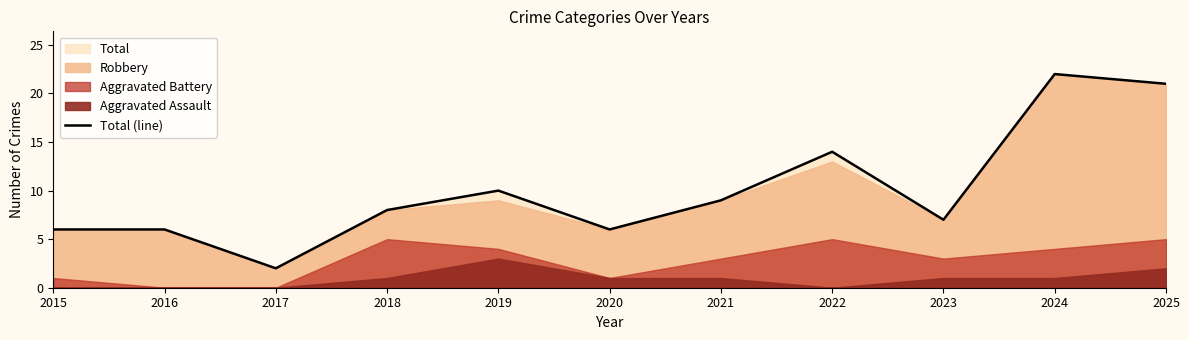

Approximately how many times larger is the value at 2019 compared to 2025?

0.5